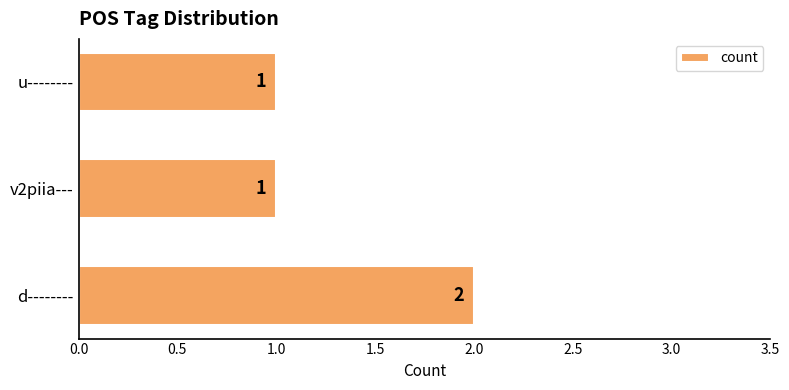

Which has a higher value, d-------- or u--------?

d--------